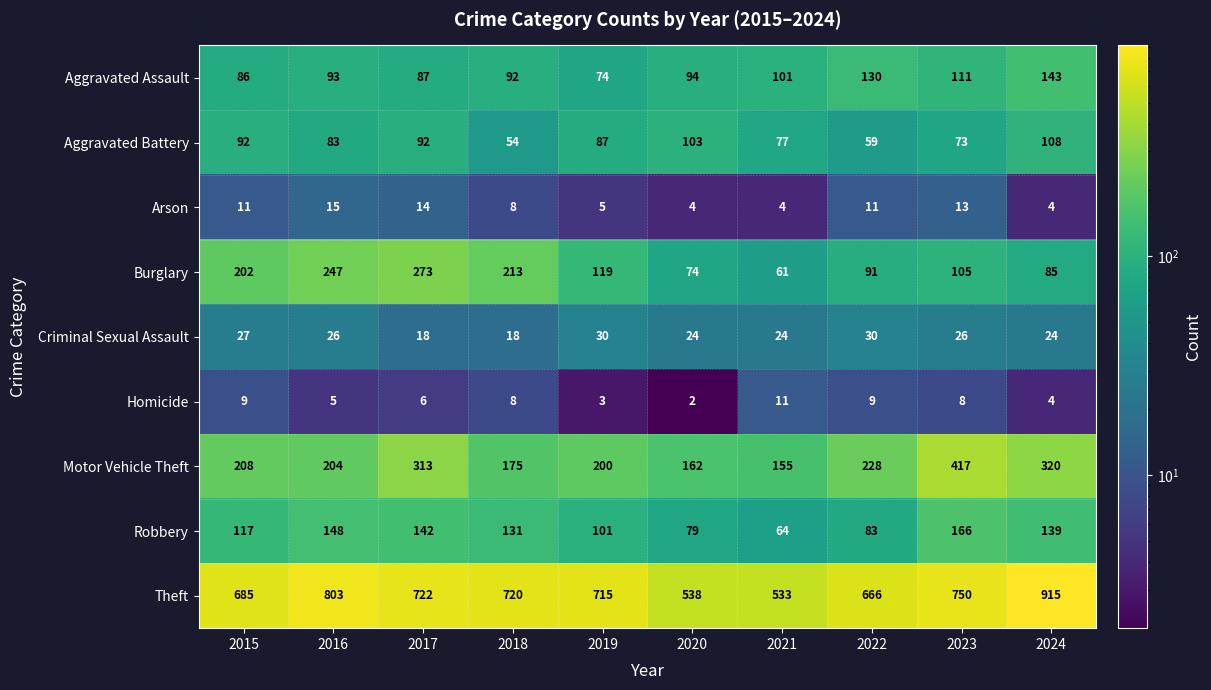

What is the maximum value shown in the chart?

915